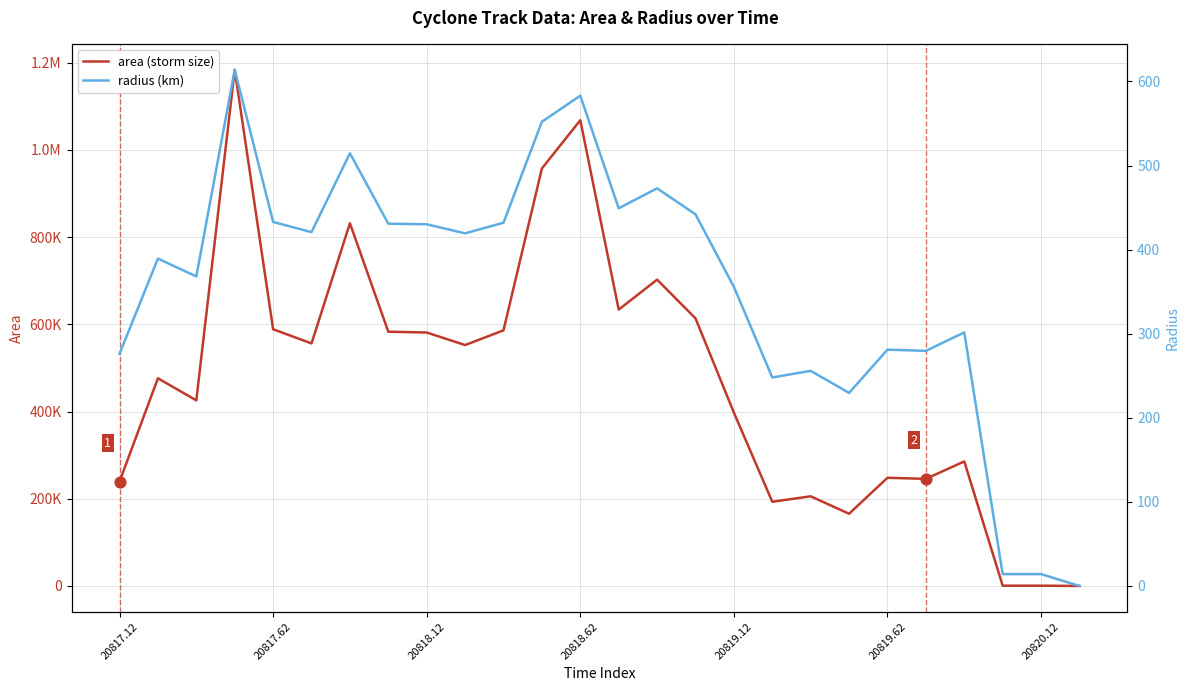

Is the value of area (storm size) at 25 greater than the value of radius (km) at 13?

No